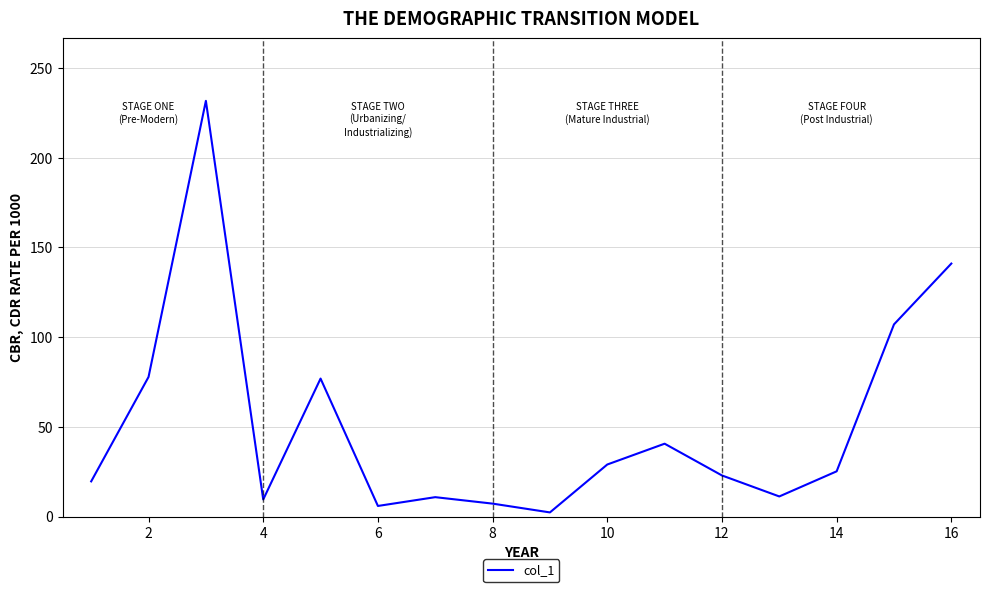

What is the minimum value shown in the chart?

2.3